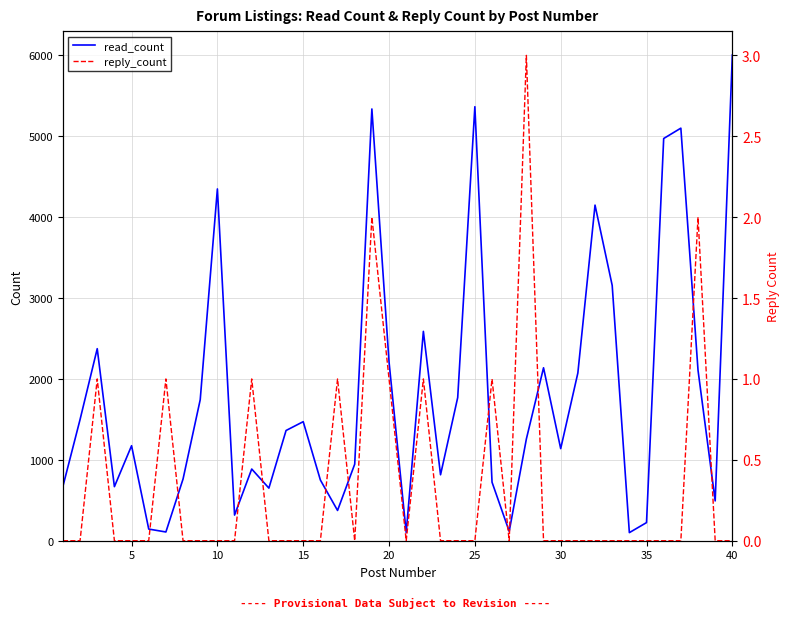

The value of read_count at 40 is 9334. True or false?

False